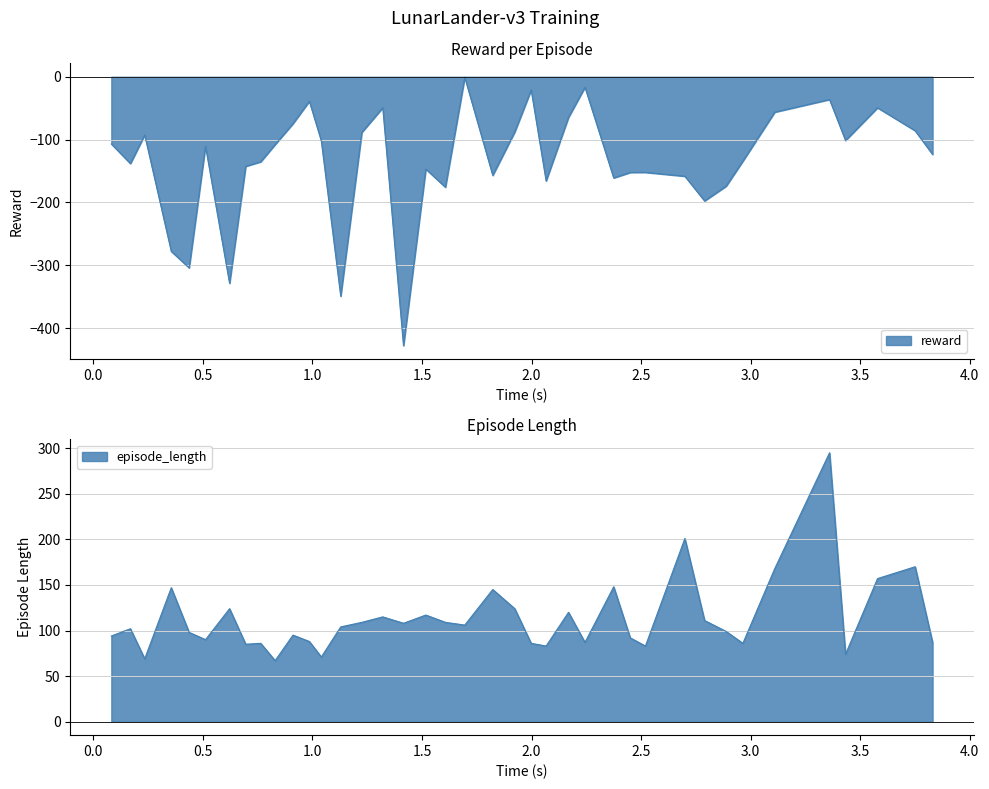

What is the value of the episode_length point at the 39th from the left?

87.0